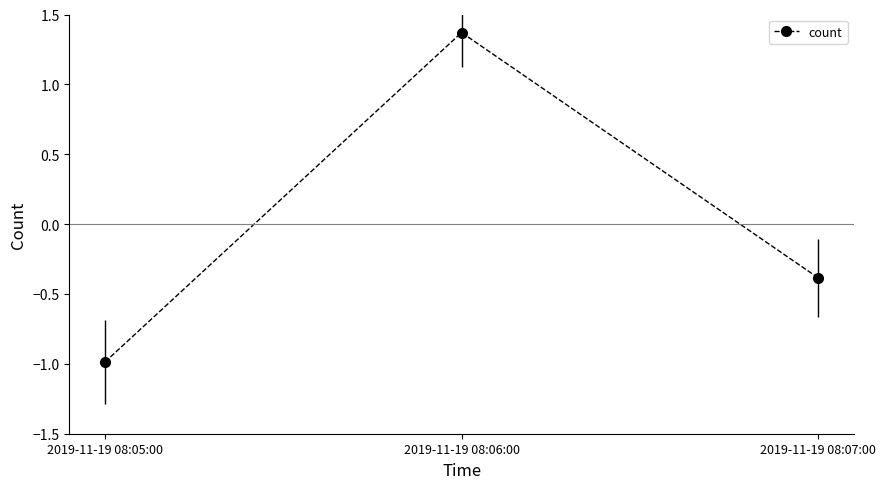

How many data points are above 0?

1